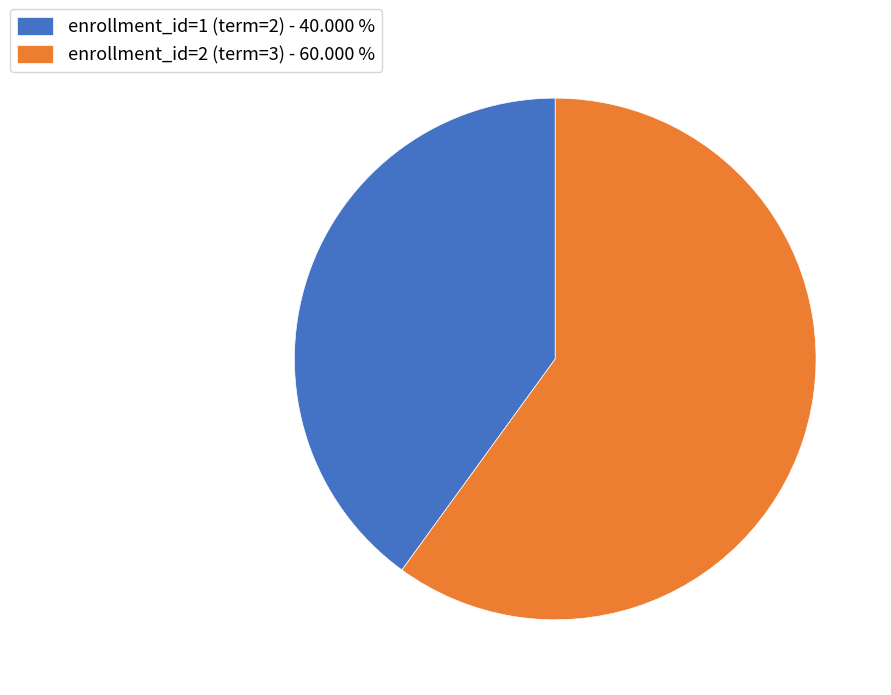

How many slices are in this pie chart?

2